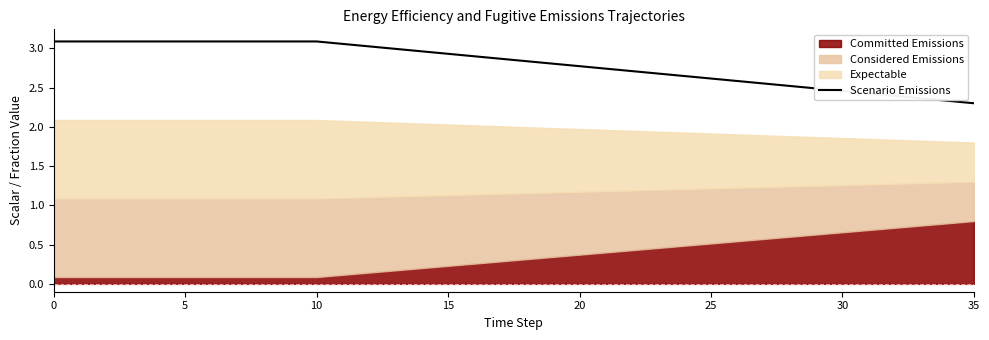

What is the difference between the maximum and minimum values?

0.8